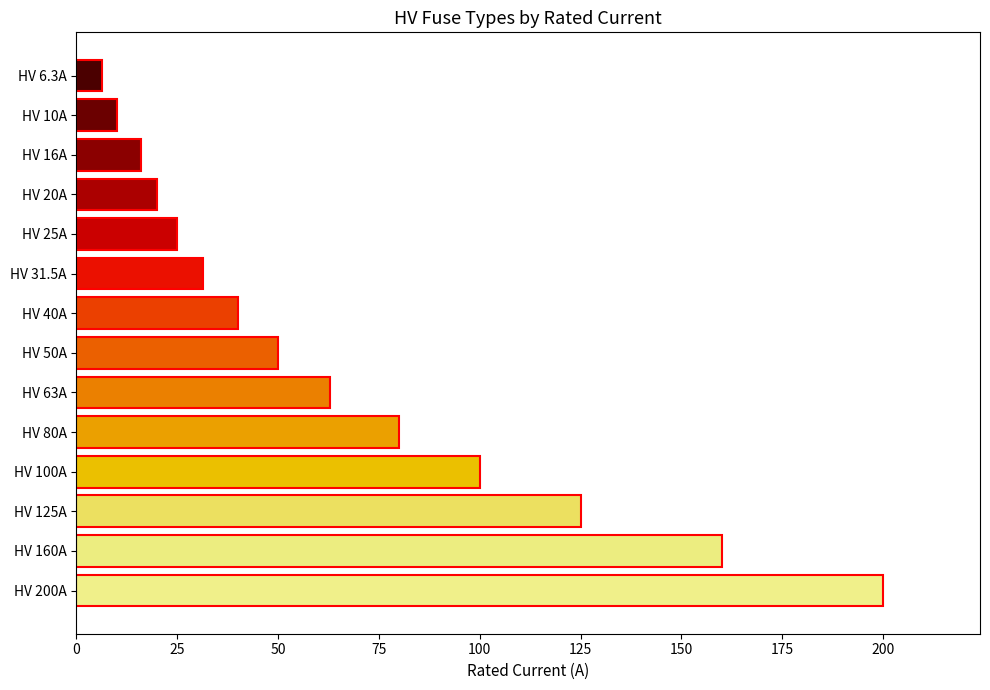

Rank the categories by value from lowest to highest.

HV 6.3A, HV 10A, HV 16A, HV 20A, HV 25A, HV 31.5A, HV 40A, HV 50A, HV 63A, HV 80A, HV 100A, HV 125A, HV 160A, HV 200A